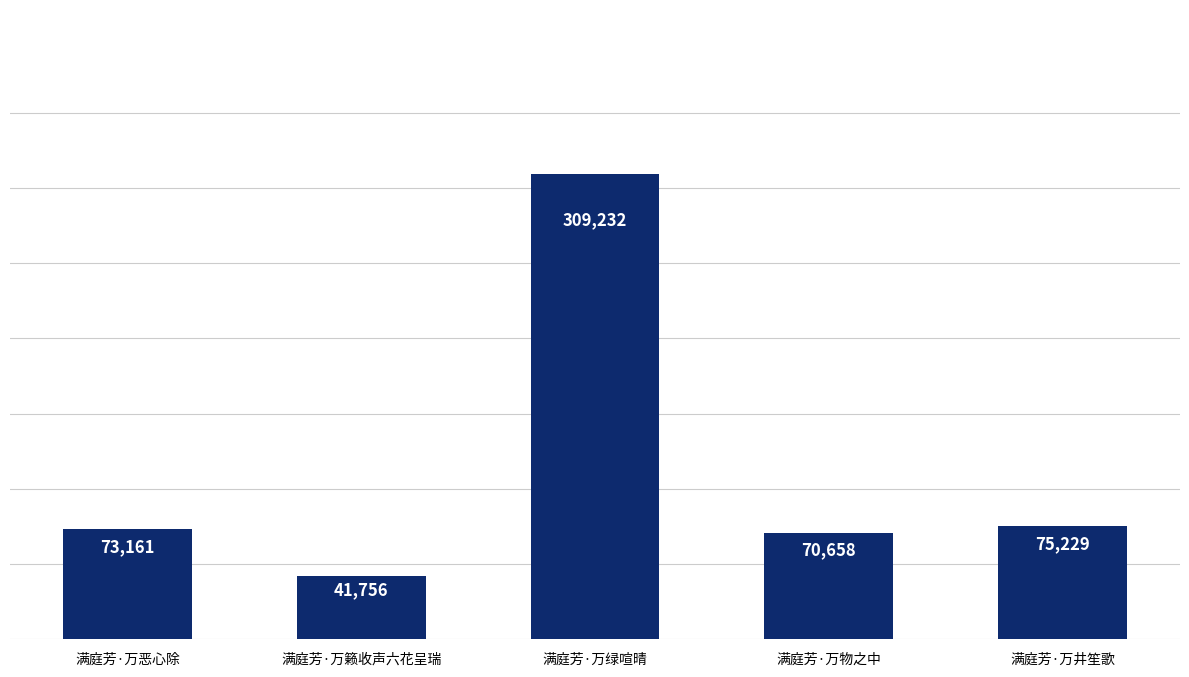

What is the label of the 5th bar from the left?

满庭芳·万井笙歌